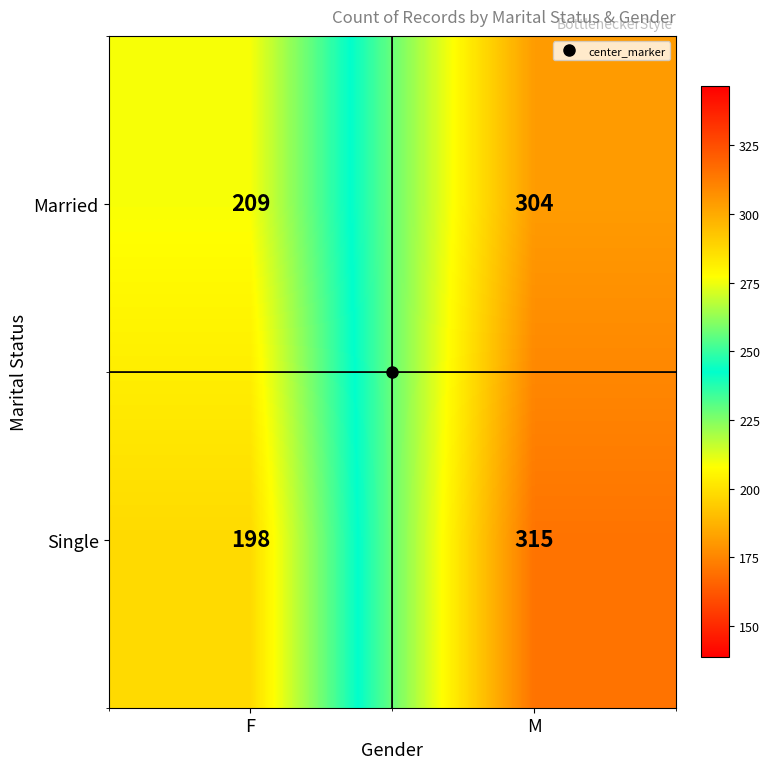

At which label does Single reach its peak?

M